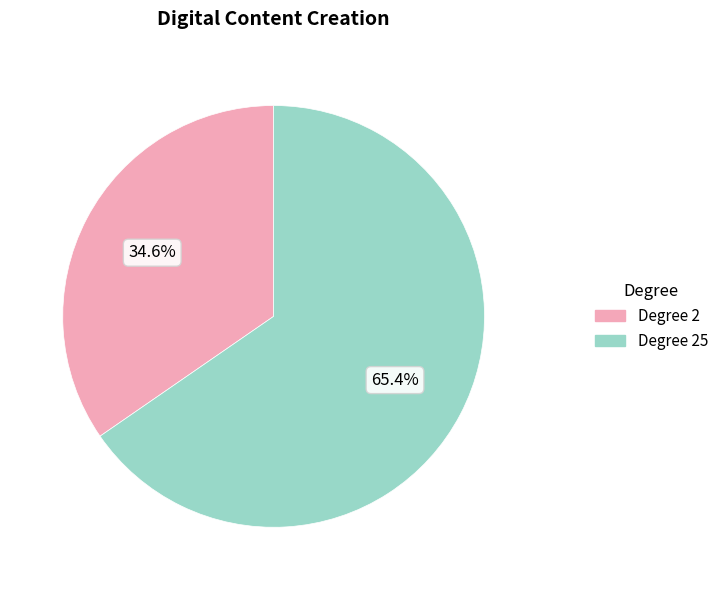

Is there a majority slice in this chart?

Yes